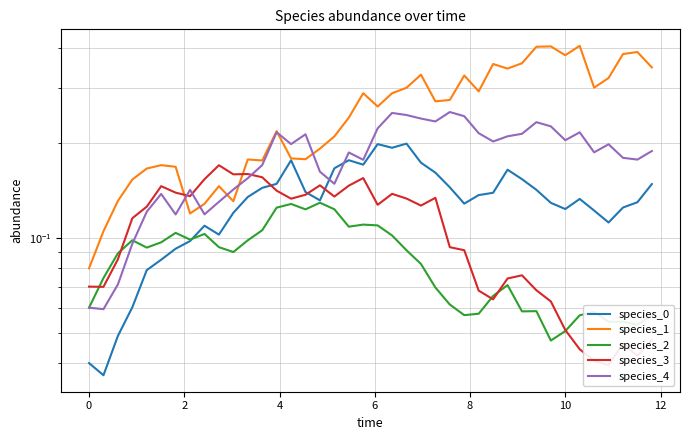

Reading left to right, what are all the values shown in this chart?

species_0: 0.0	0.0	0.0	0.1	0.1	0.1	0.1	0.1	0.1	0.1	0.1	0.1	0.1	0.1	0.2	0.1	0.1	0.2	0.2	0.2	0.2	0.2	0.2	0.2	0.2	0.1	0.1	0.1	0.1	0.2	0.2	0.1	0.1	0.1	0.1	0.1	0.1	0.1	0.1	0.1
species_1: 0.1	0.1	0.1	0.2	0.2	0.2	0.2	0.1	0.1	0.1	0.1	0.2	0.2	0.2	0.2	0.2	0.2	0.2	0.2	0.3	0.3	0.3	0.3	0.3	0.3	0.3	0.3	0.3	0.4	0.3	0.4	0.4	0.4	0.4	0.4	0.3	0.3	0.4	0.4	0.3
species_2: 0.1	0.1	0.1	0.1	0.1	0.1	0.1	0.1	0.1	0.1	0.1	0.1	0.1	0.1	0.1	0.1	0.1	0.1	0.1	0.1	0.1	0.1	0.1	0.1	0.1	0.1	0.1	0.1	0.1	0.1	0.1	0.1	0.0	0.1	0.1	0.1	0.1	0.1	0.1	0.1
species_3: 0.1	0.1	0.1	0.1	0.1	0.1	0.1	0.1	0.2	0.2	0.2	0.2	0.2	0.1	0.1	0.1	0.1	0.1	0.1	0.2	0.1	0.1	0.1	0.1	0.1	0.1	0.1	0.1	0.1	0.1	0.1	0.1	0.1	0.1	0.0	0.0	0.0	0.0	0.0	0.0
species_4: 0.1	0.1	0.1	0.1	0.1	0.1	0.1	0.1	0.1	0.1	0.1	0.2	0.2	0.2	0.2	0.2	0.2	0.1	0.2	0.2	0.2	0.2	0.2	0.2	0.2	0.3	0.2	0.2	0.2	0.2	0.2	0.2	0.2	0.2	0.2	0.2	0.2	0.2	0.2	0.2